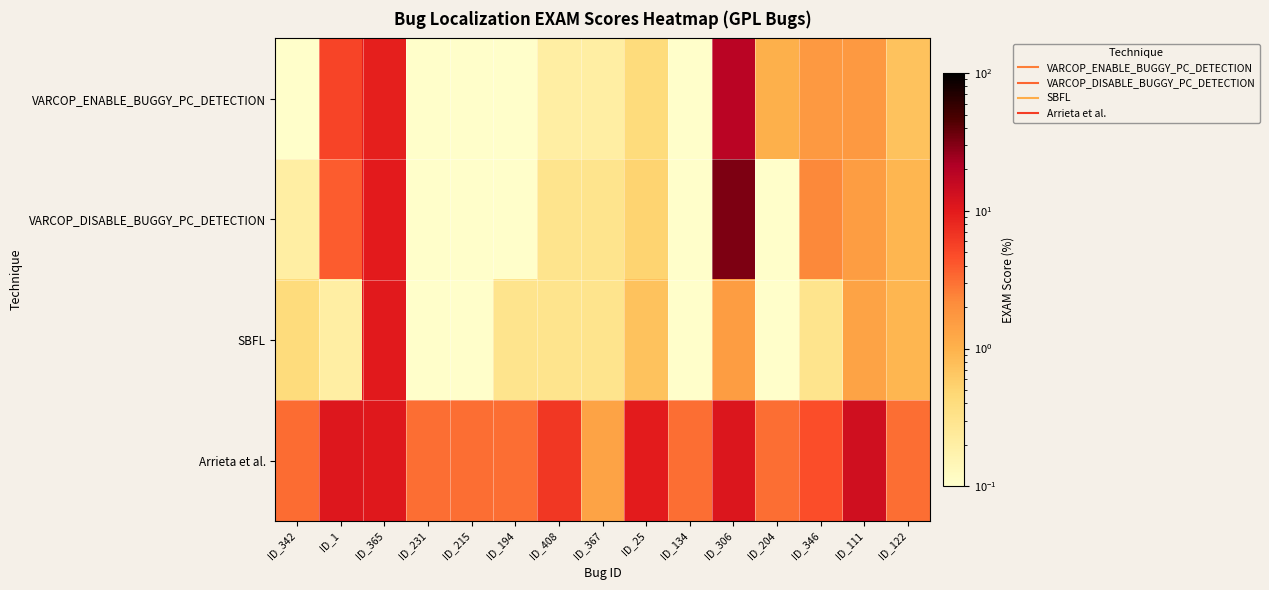

Reading right to left, extract all data points from this chart.

VARCOP_ENABLE_BUGGY_PC_DETECTION: ID_122=0.7	ID_111=1.7	ID_346=1.7	ID_204=1.0	ID_306=18.3	ID_134=0.1	ID_25=0.4	ID_367=0.2	ID_408=0.2	ID_194=0.1	ID_215=0.1	ID_231=0.1	ID_365=9.1	ID_1=5.4	ID_342=0.1
VARCOP_DISABLE_BUGGY_PC_DETECTION: ID_122=0.9	ID_111=1.6	ID_346=2.3	ID_204=0.1	ID_306=32.2	ID_134=0.1	ID_25=0.5	ID_367=0.3	ID_408=0.3	ID_194=0.1	ID_215=0.1	ID_231=0.1	ID_365=10.0	ID_1=3.8	ID_342=0.2
SBFL: ID_122=0.9	ID_111=1.3	ID_346=0.3	ID_204=0.1	ID_306=1.6	ID_134=0.1	ID_25=0.7	ID_367=0.3	ID_408=0.3	ID_194=0.3	ID_215=0.1	ID_231=0.1	ID_365=10.1	ID_1=0.2	ID_342=0.4
Arrieta et al.: ID_122=3.1	ID_111=13.4	ID_346=4.7	ID_204=3.1	ID_306=11.0	ID_134=3.1	ID_25=9.7	ID_367=1.3	ID_408=6.4	ID_194=3.1	ID_215=3.1	ID_231=3.1	ID_365=10.6	ID_1=10.9	ID_342=3.2